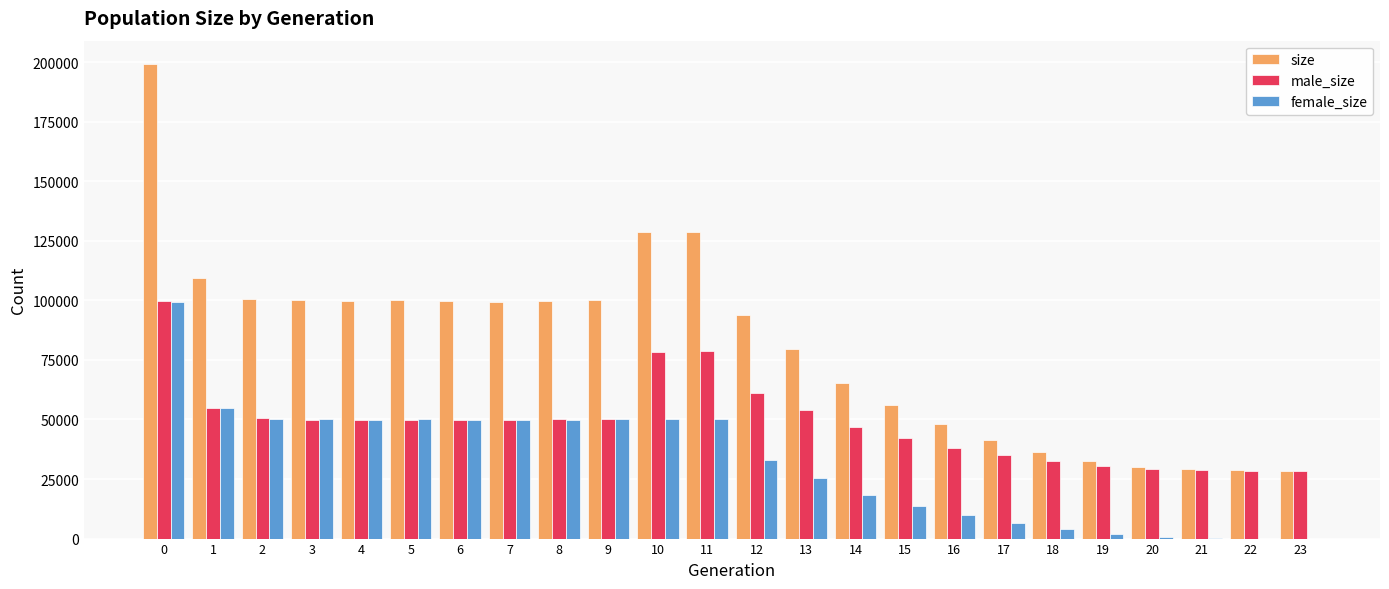

What is the sum of all male_size values?

1166325